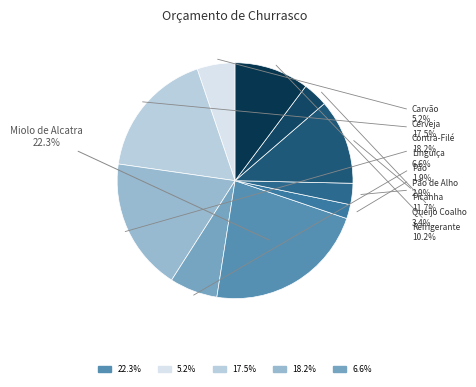

How many segments does this pie chart have?

10